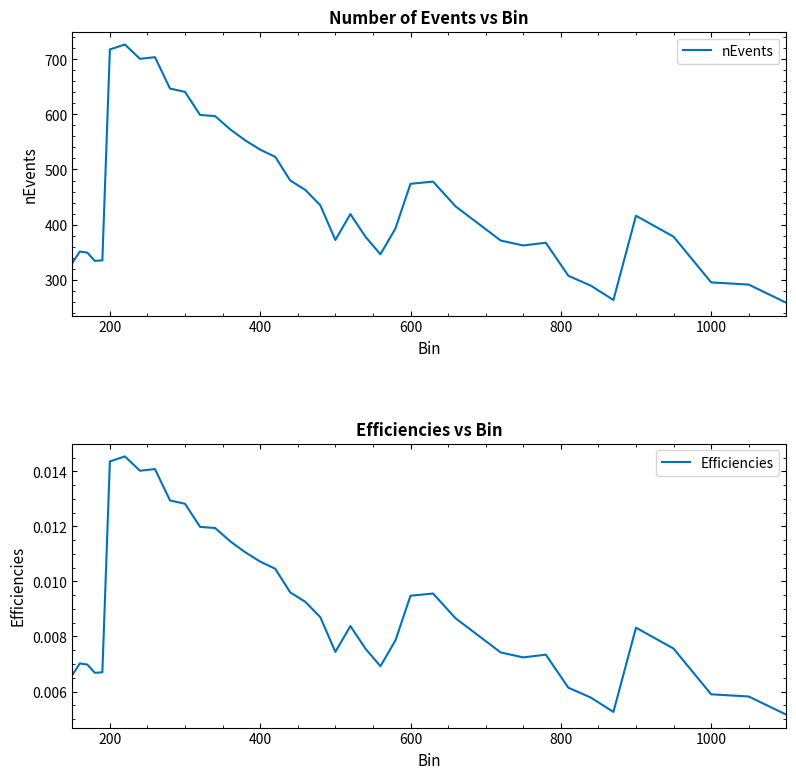

The nEvents series shows 325 at 400. True or false?

False